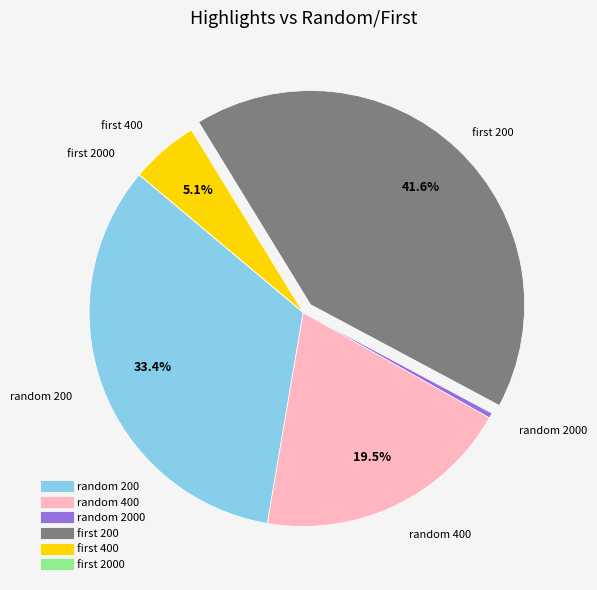

To the nearest percent, what is the average slice percentage?

17%